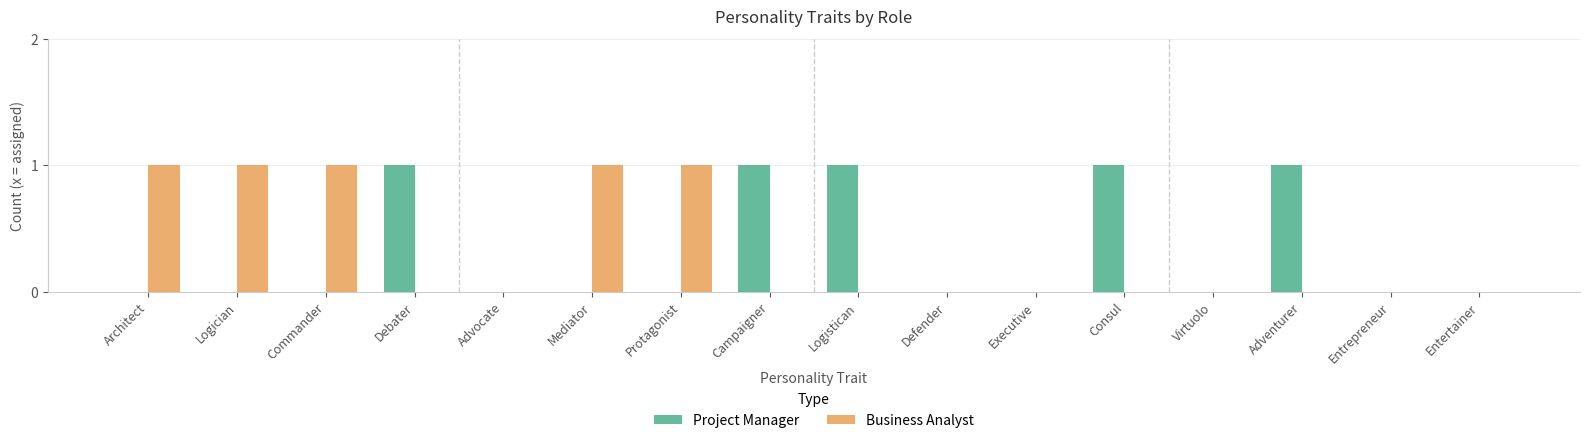

What is the sum of all Business Analyst values?

5